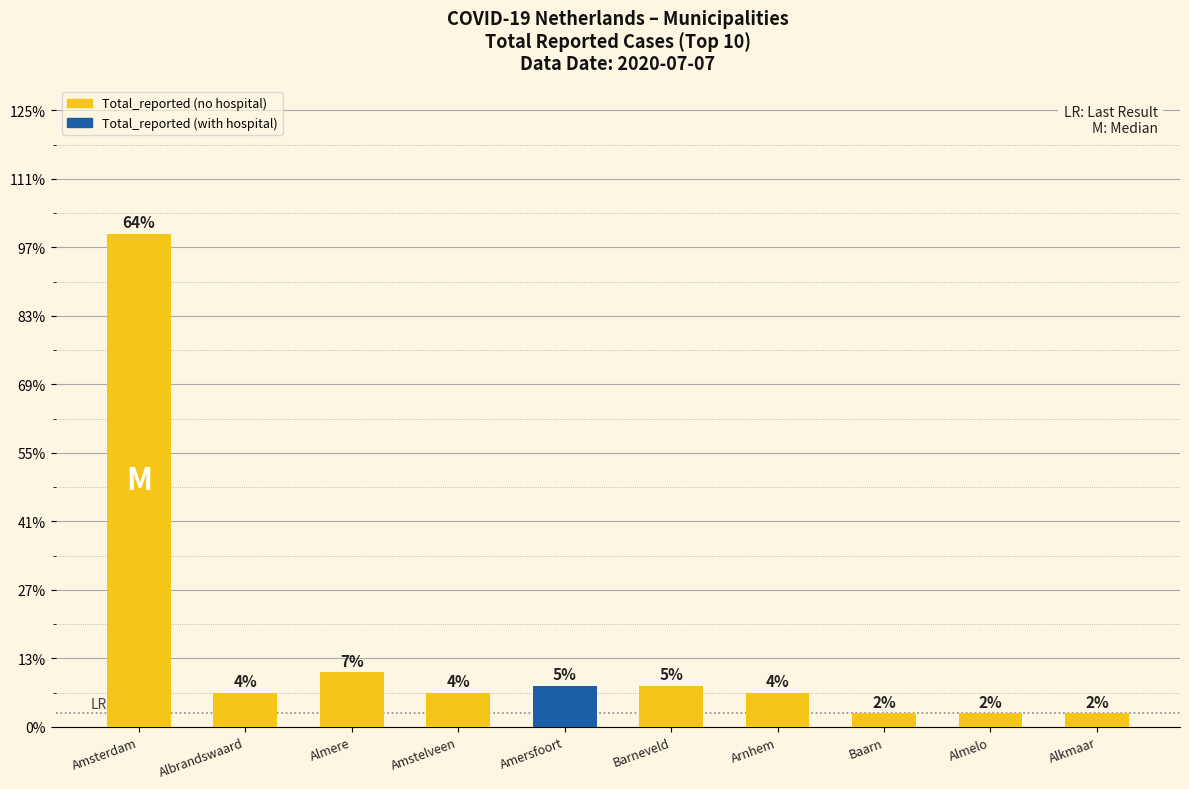

Rank the categories by value from highest to lowest.

Amsterdam, Almere, Amersfoort, Barneveld, Albrandswaard, Amstelveen, Arnhem, Baarn, Almelo, Alkmaar